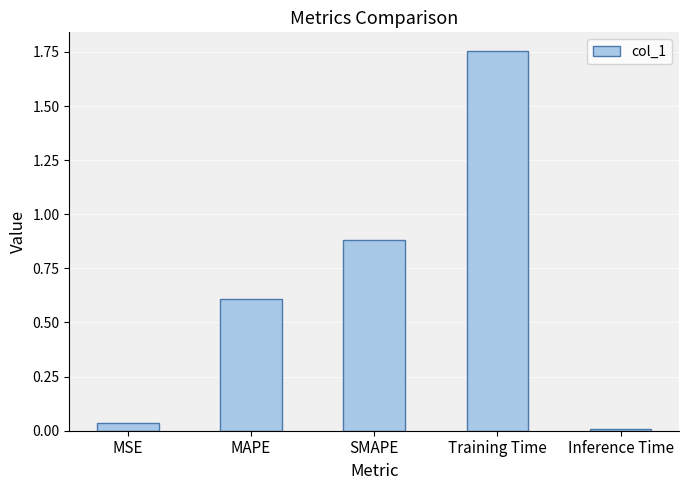

Rank the categories by value from highest to lowest.

Training Time, SMAPE, MAPE, MSE, Inference Time